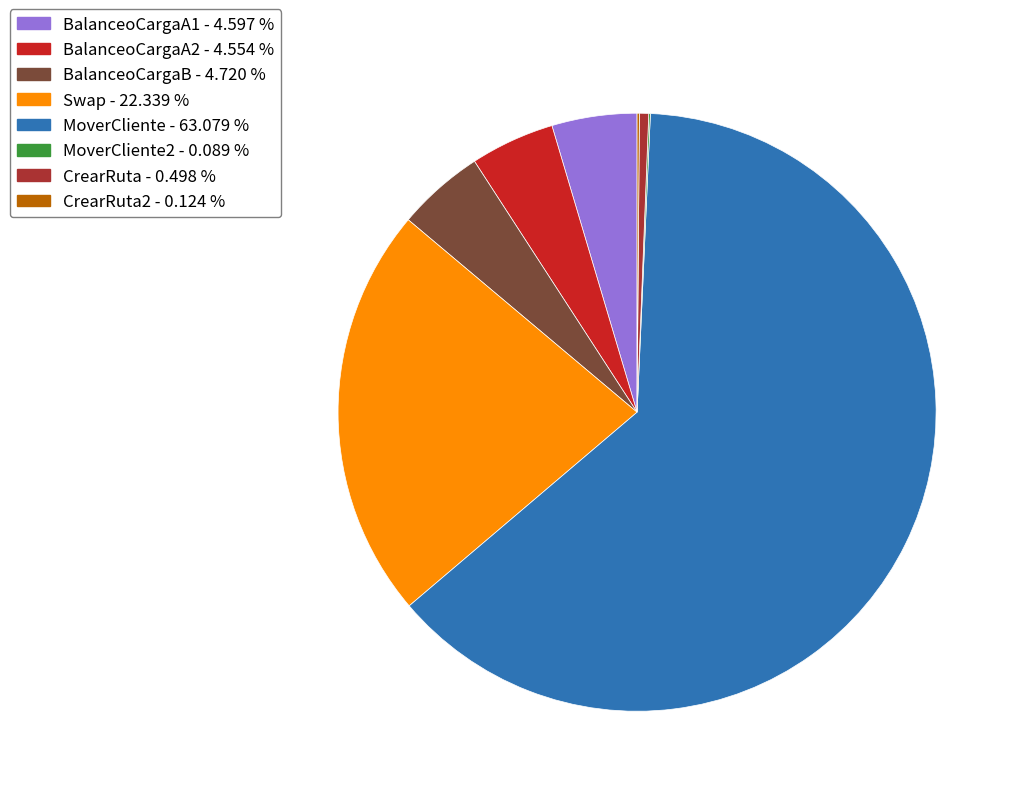

Do BalanceoCargaA2 - 4.554 % and BalanceoCargaA1 - 4.597 % together represent more than half of the pie?

No